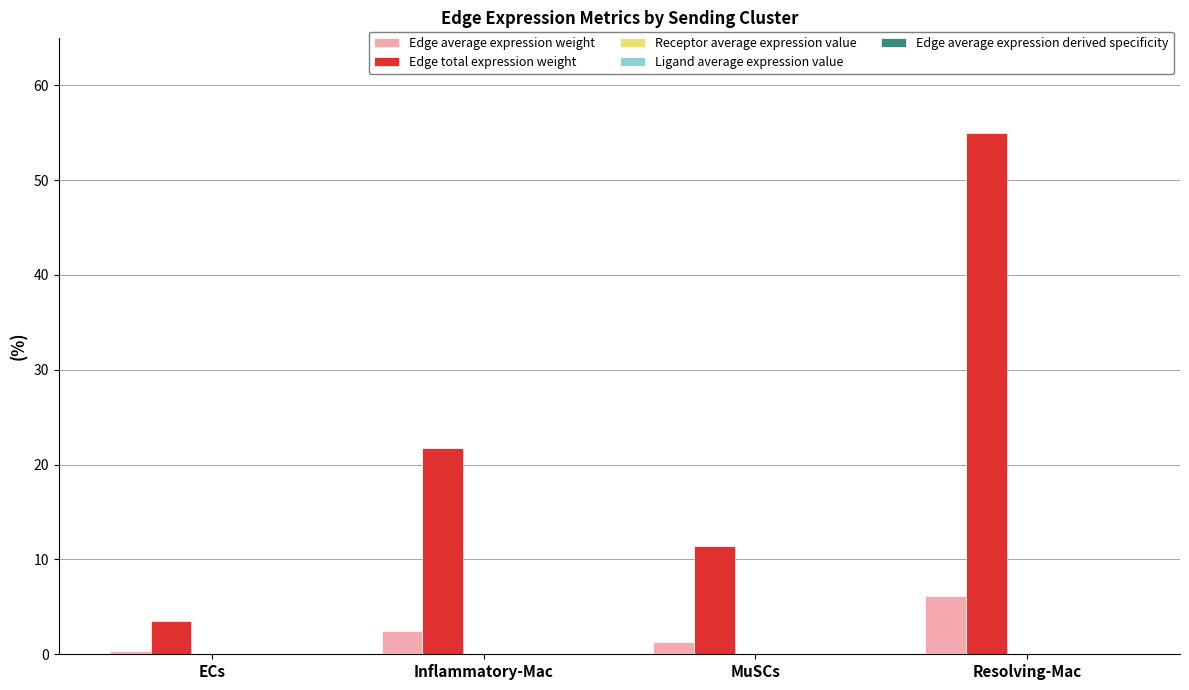

At which category is the sum across all series the highest?

Resolving-Mac